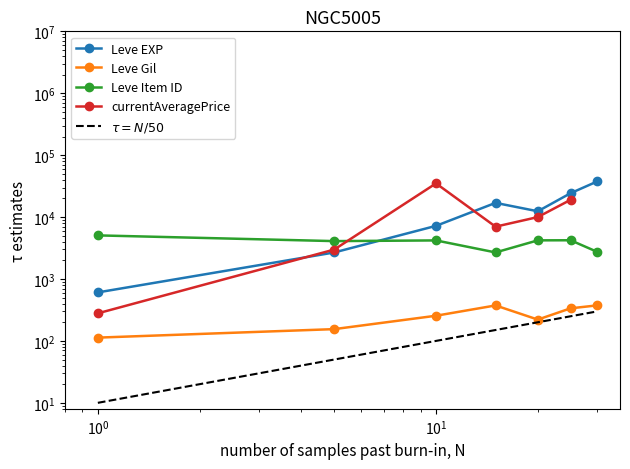

The value of Leve EXP at 5 is 3781.3. True or false?

False